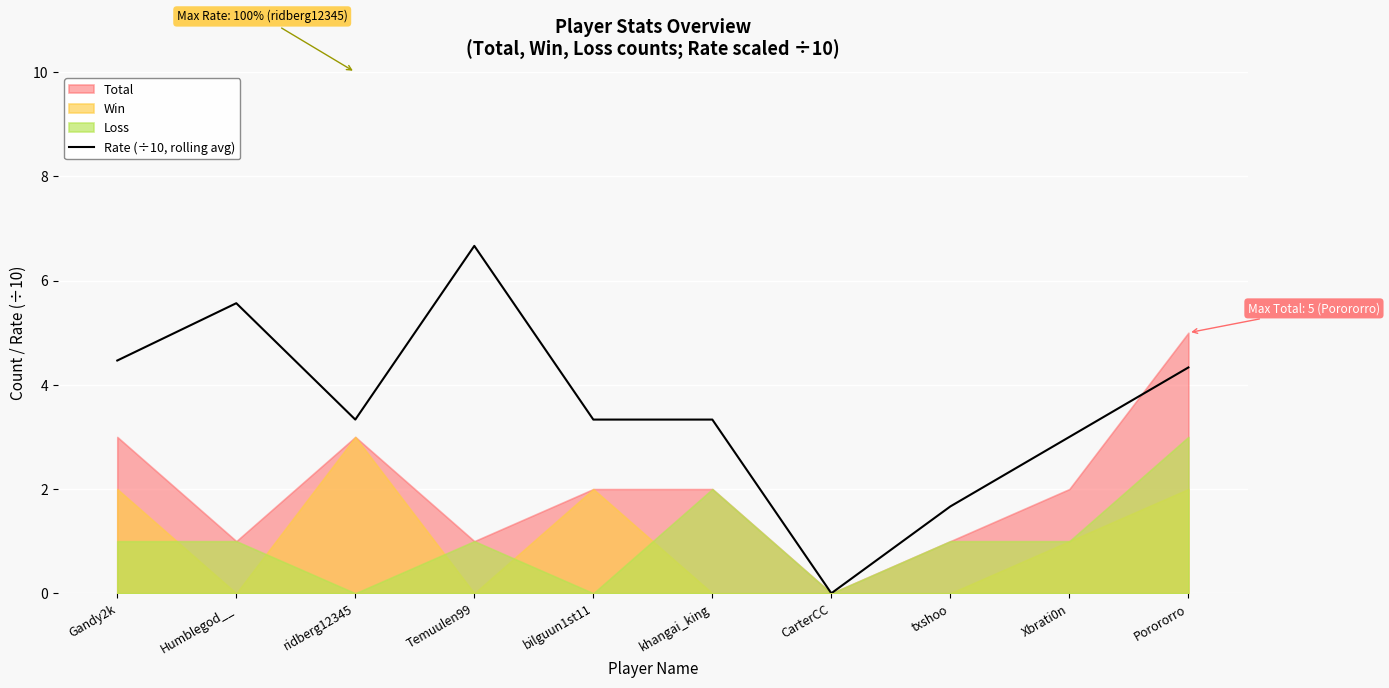

How many points are lower than both their immediate neighbors (excluding endpoints)?

2